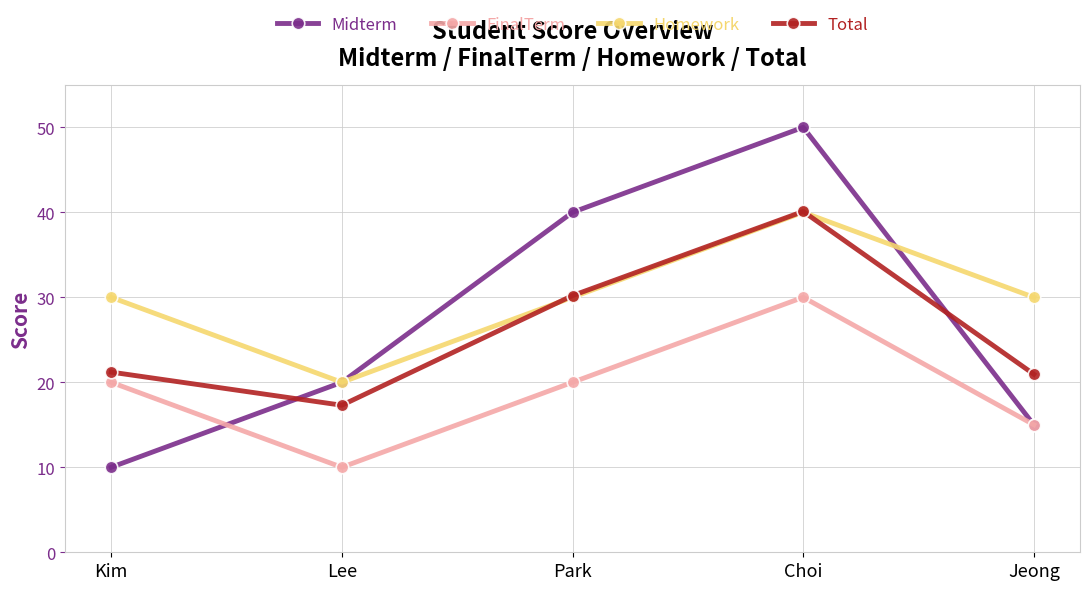

Which series changed the most between Lee and Park?

Midterm